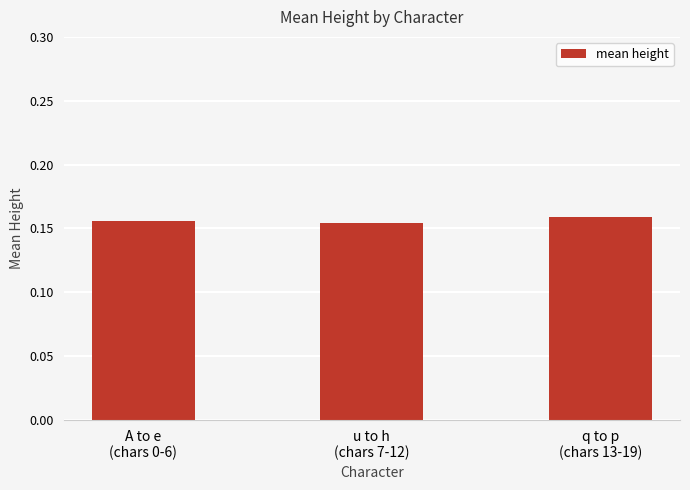

What position from the right is u to h
(chars 7-12)?

2